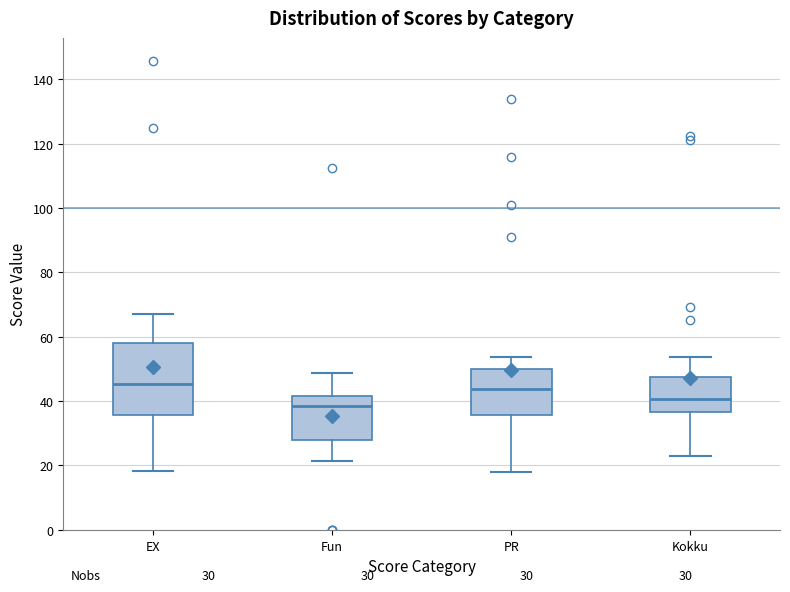

Which box has the lowest median line?

Fun